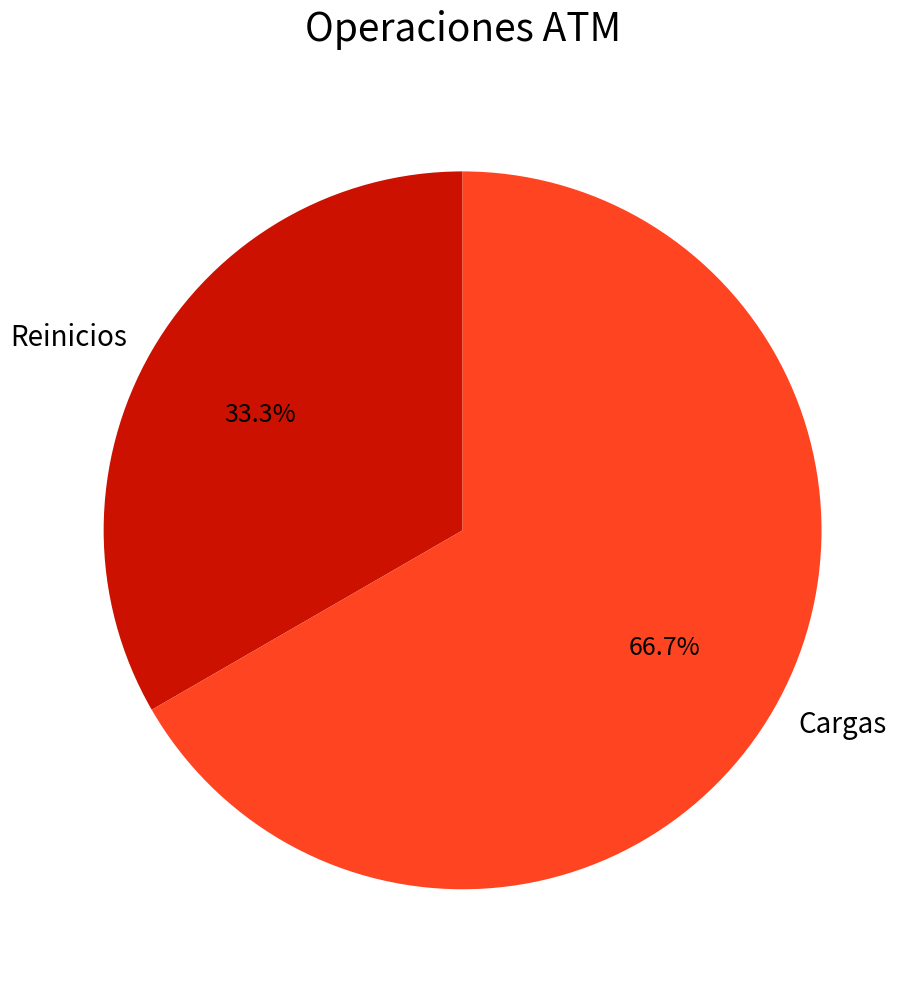

Is Reinicios the majority of the pie?

No